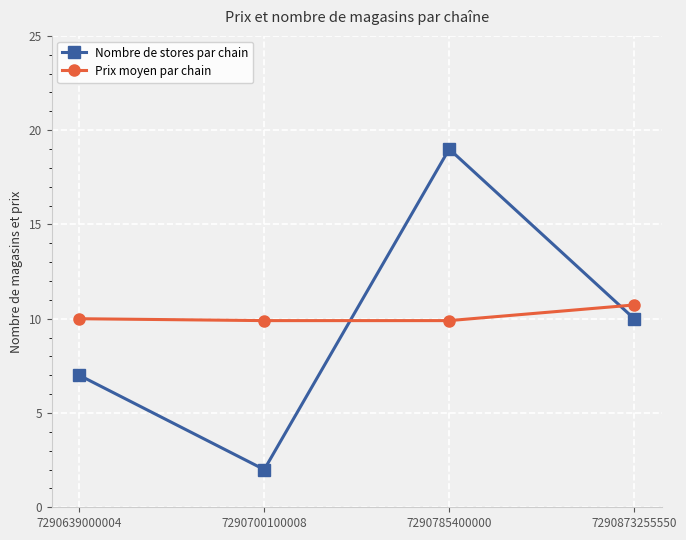

What is the value of the Nombre de stores par chain point at the 2nd from the left?

2.0